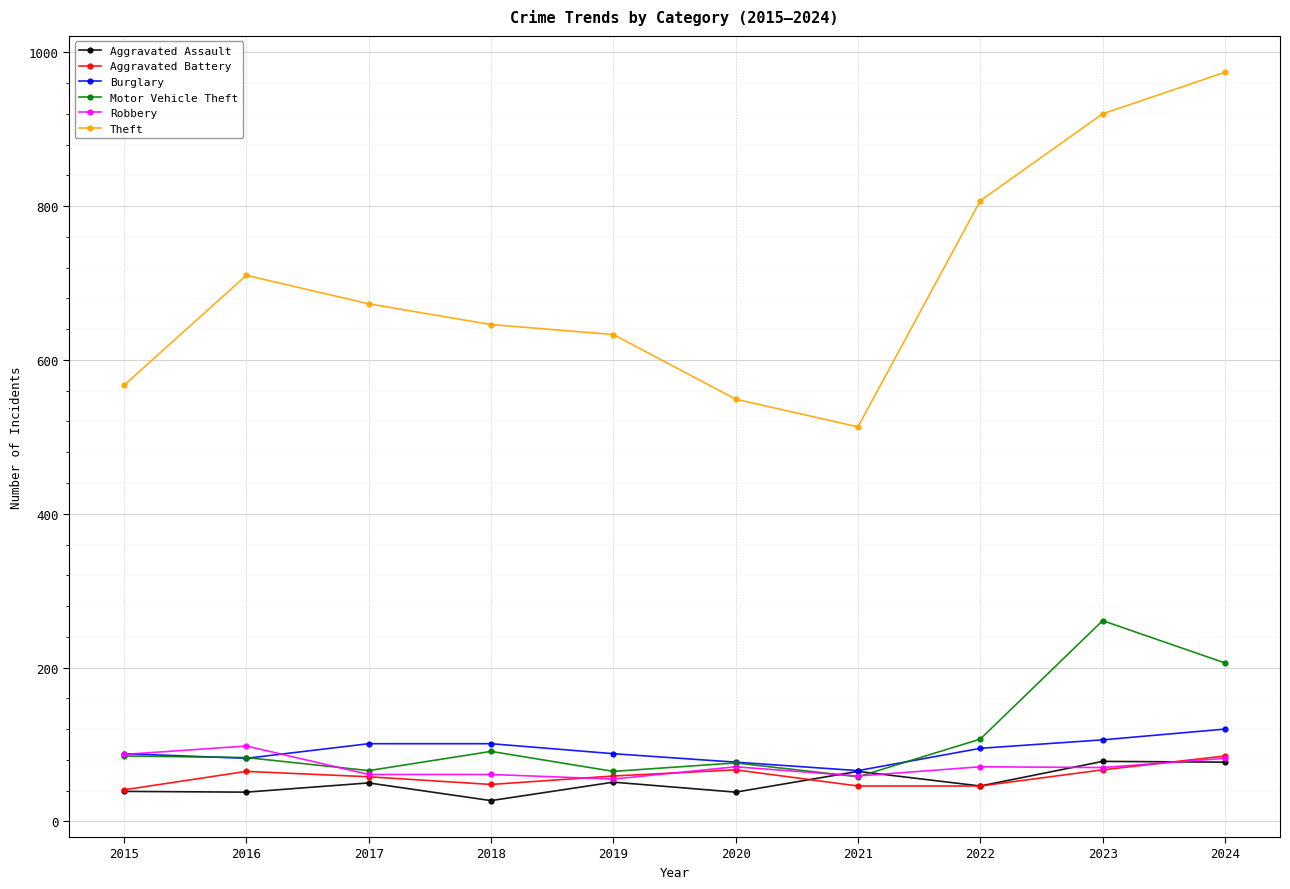

Is the value of Aggravated Battery at 2023 greater than the value of Theft at 2020?

No